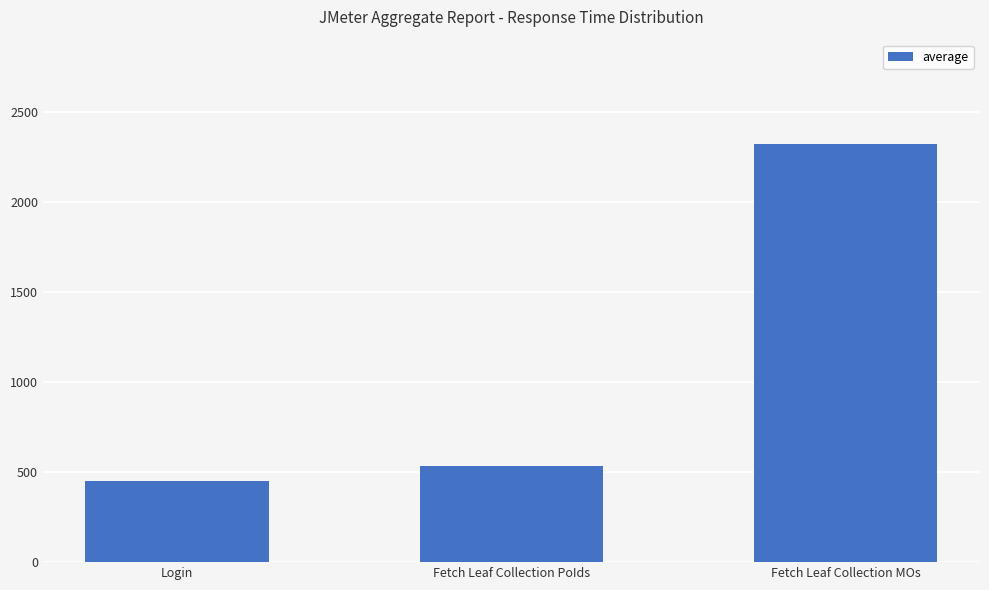

What is the average value?

1100